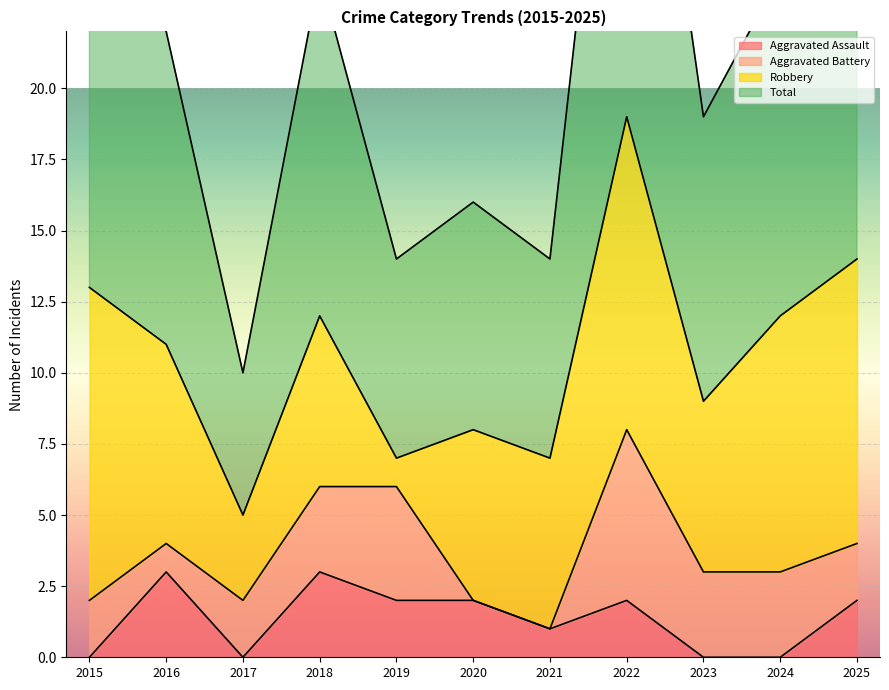

How many positive values does the Aggravated Assault series have?

7